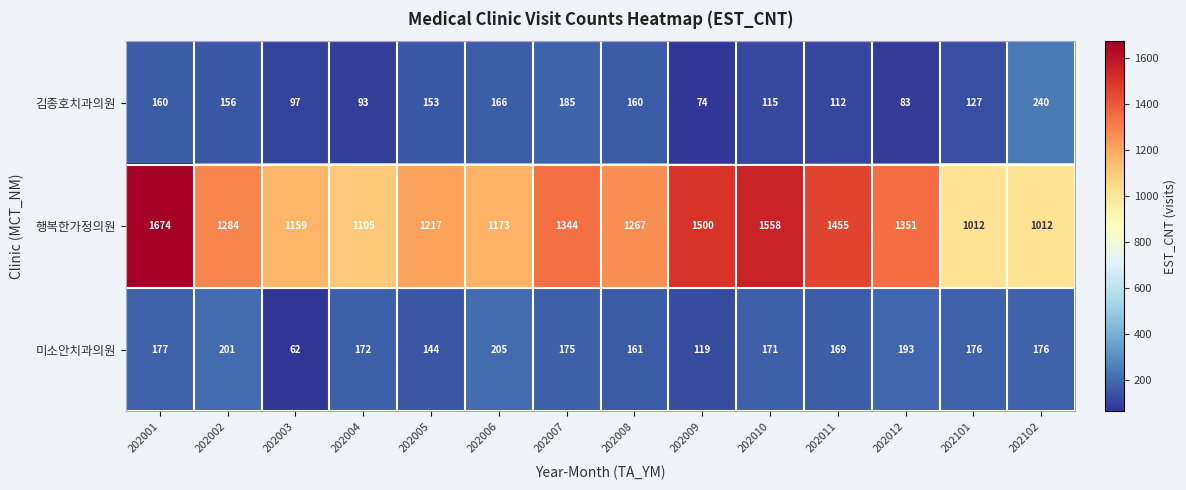

Which series changed the most between 202003 and 202101?

행복한가정의원